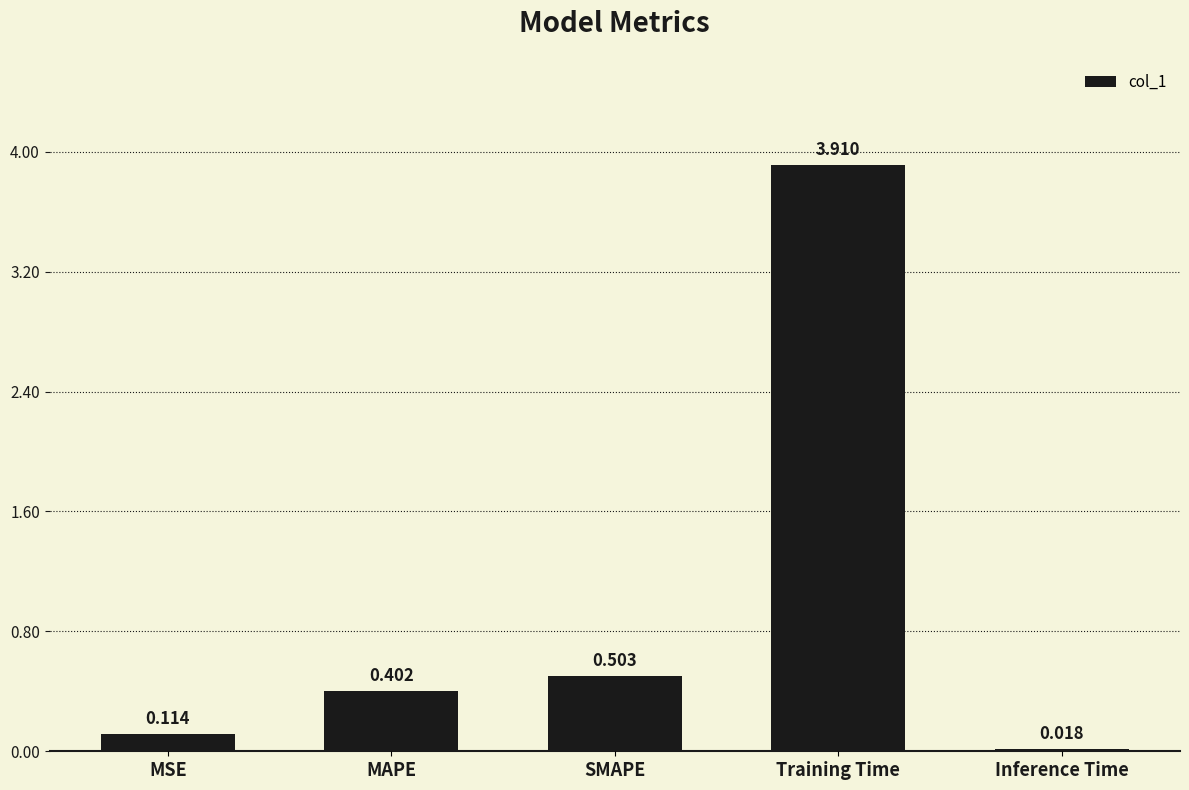

Which has a higher value, Training Time or MAPE?

Training Time